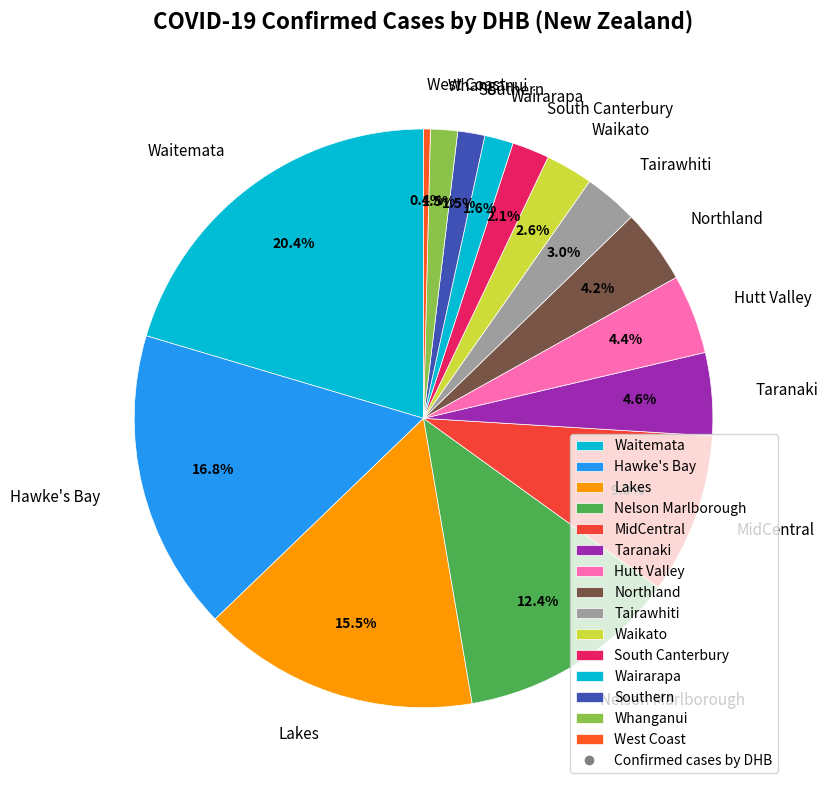

Which slice is the smallest?

West Coast